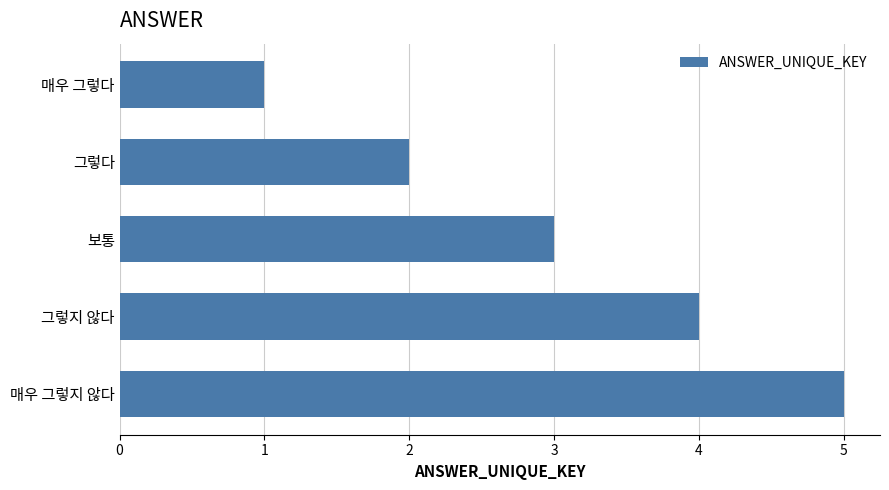

What position from the bottom is 그렇지 않다?

2